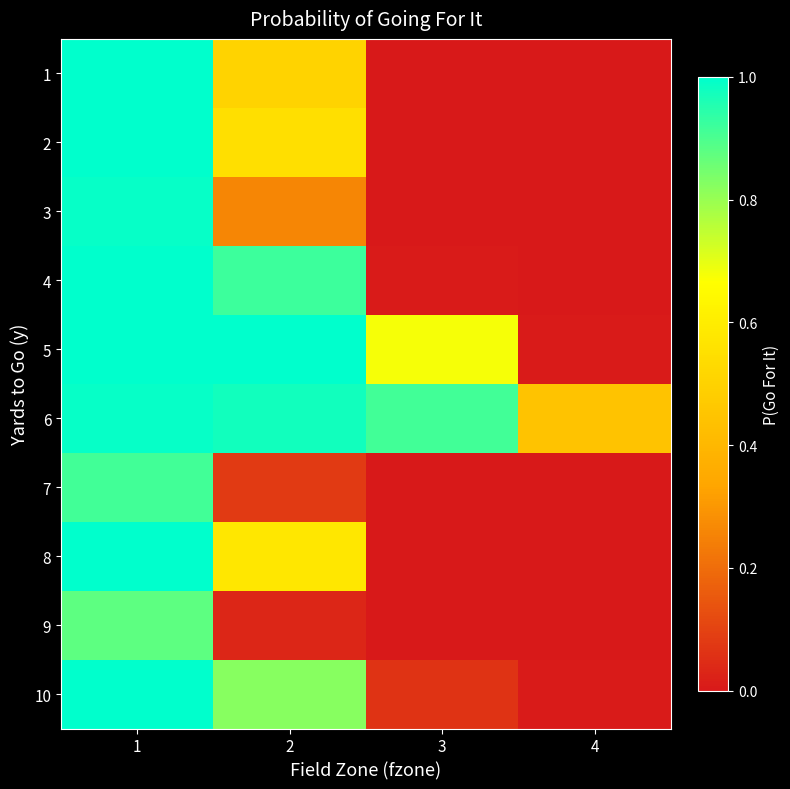

Which series changed the most between 2 and 3?

4